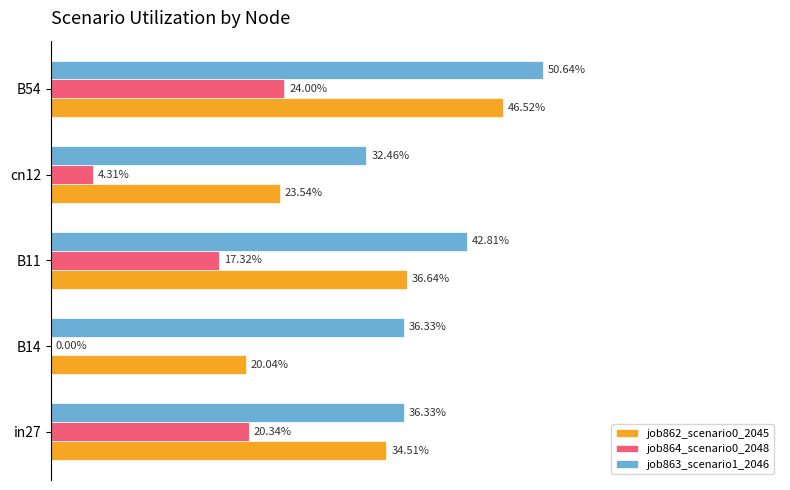

How many distinct data groups are displayed?

3